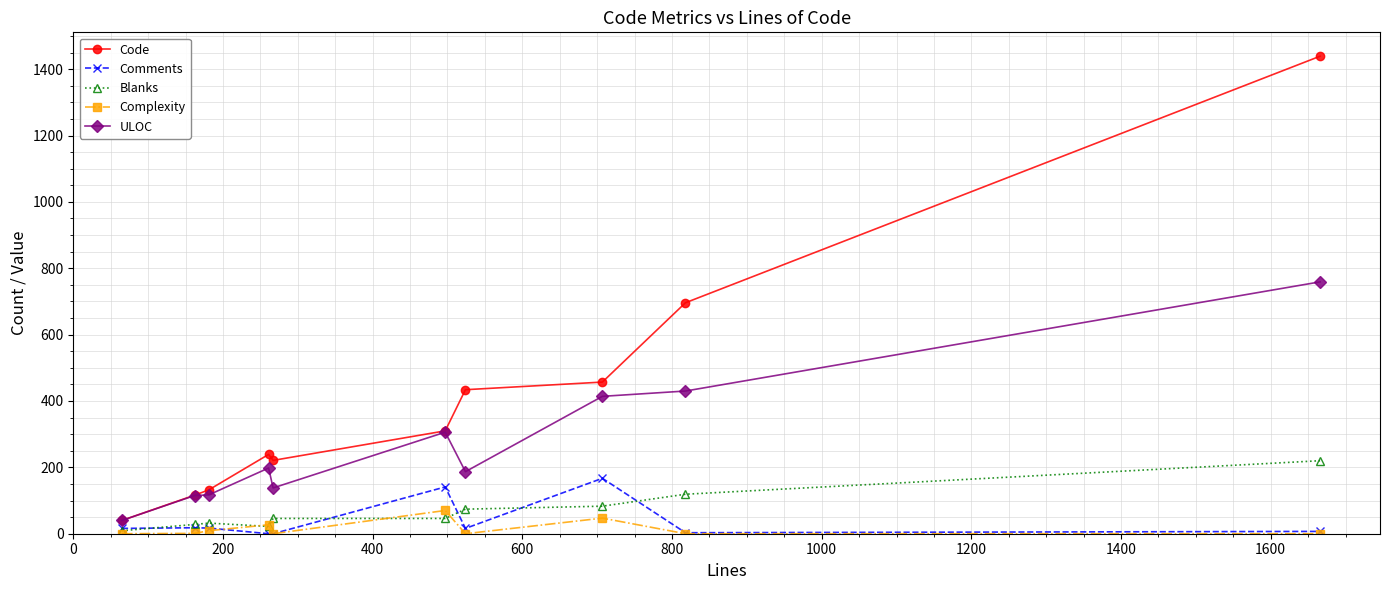

Which series has the largest total across all categories?

Code